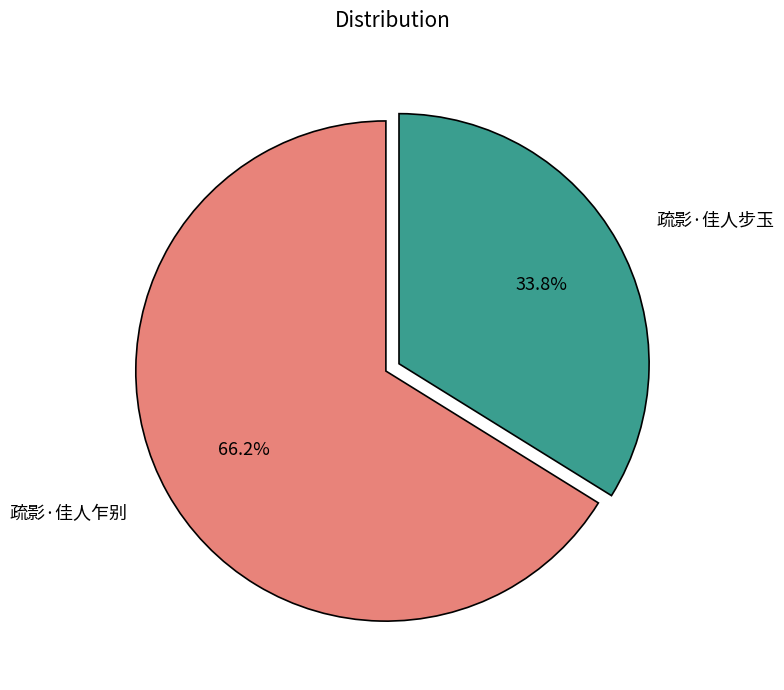

Which category accounts for the majority?

疏影·佳人乍别